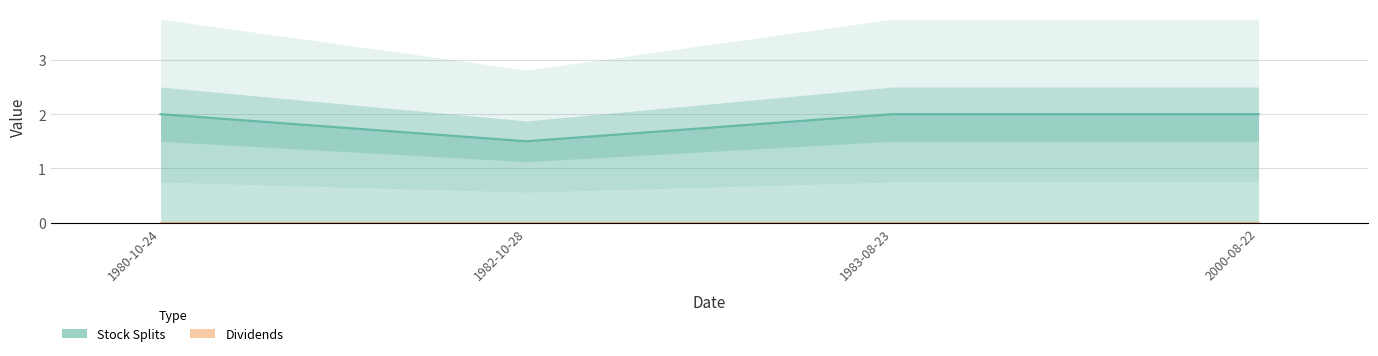

At which category is the sum across all series the highest?

1980-10-24